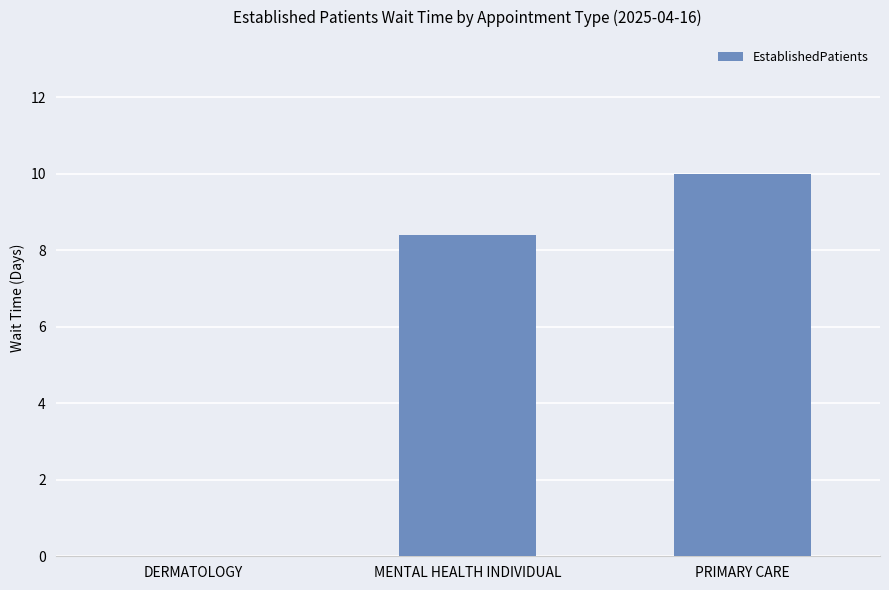

What is the sum of the values at MENTAL HEALTH INDIVIDUAL and PRIMARY CARE?

18.4